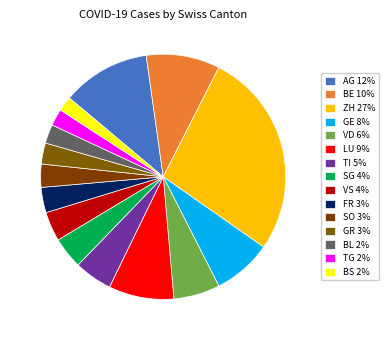

What is the largest slice in the pie chart?

ZH